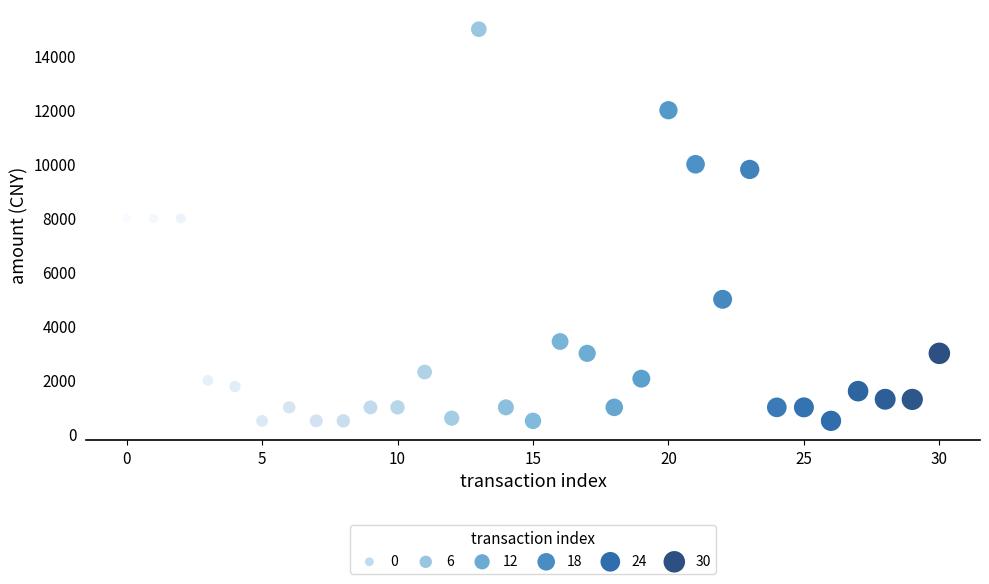

What is the range of Y values (max minus min)?

14500.0